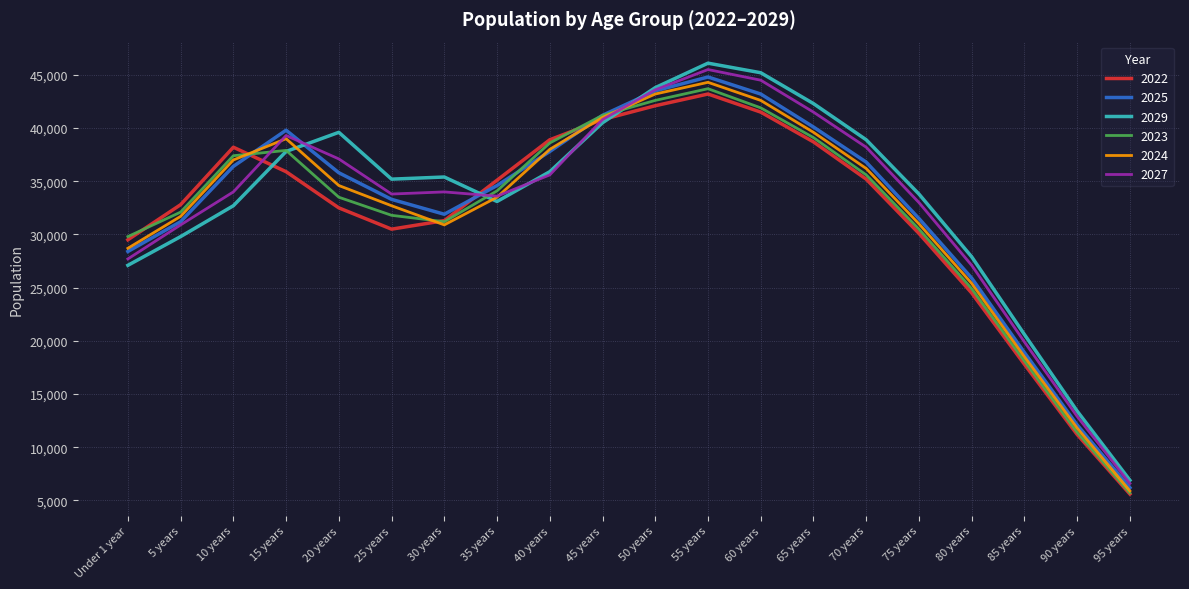

Where is 2029 nearest to the value 26500?

Under 1 year